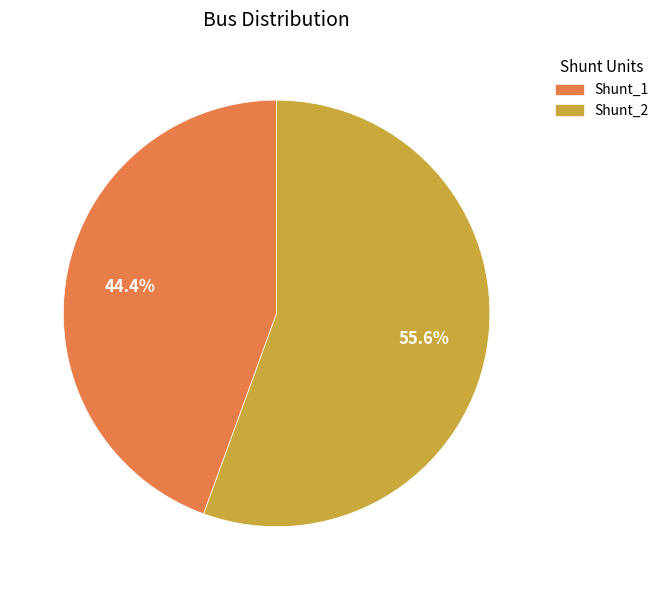

How many slices are in this pie chart?

2